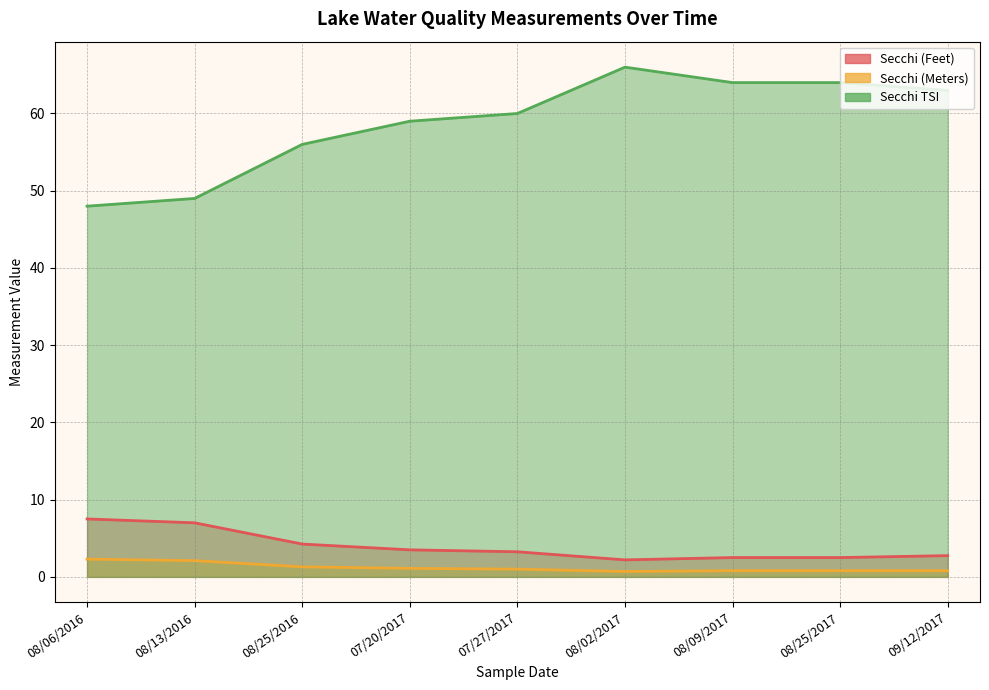

Where is Secchi (Meters) nearest to the value 1?

07/27/2017